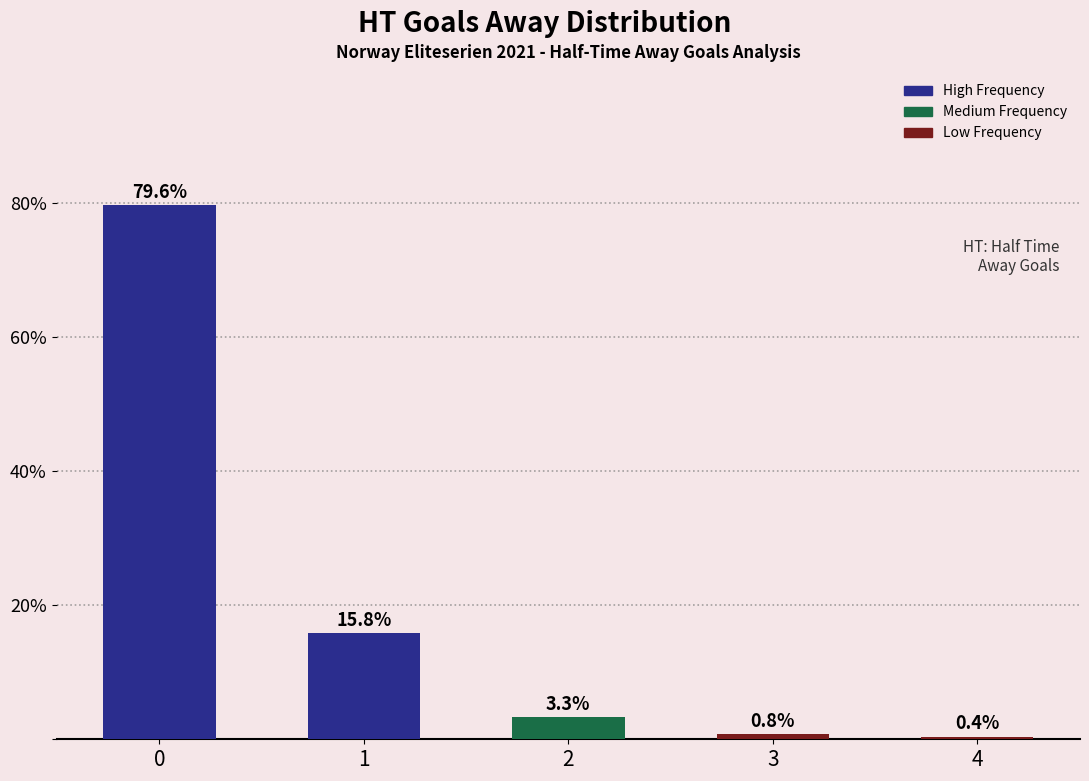

Is it true that the value at 2 is 3.3?

True